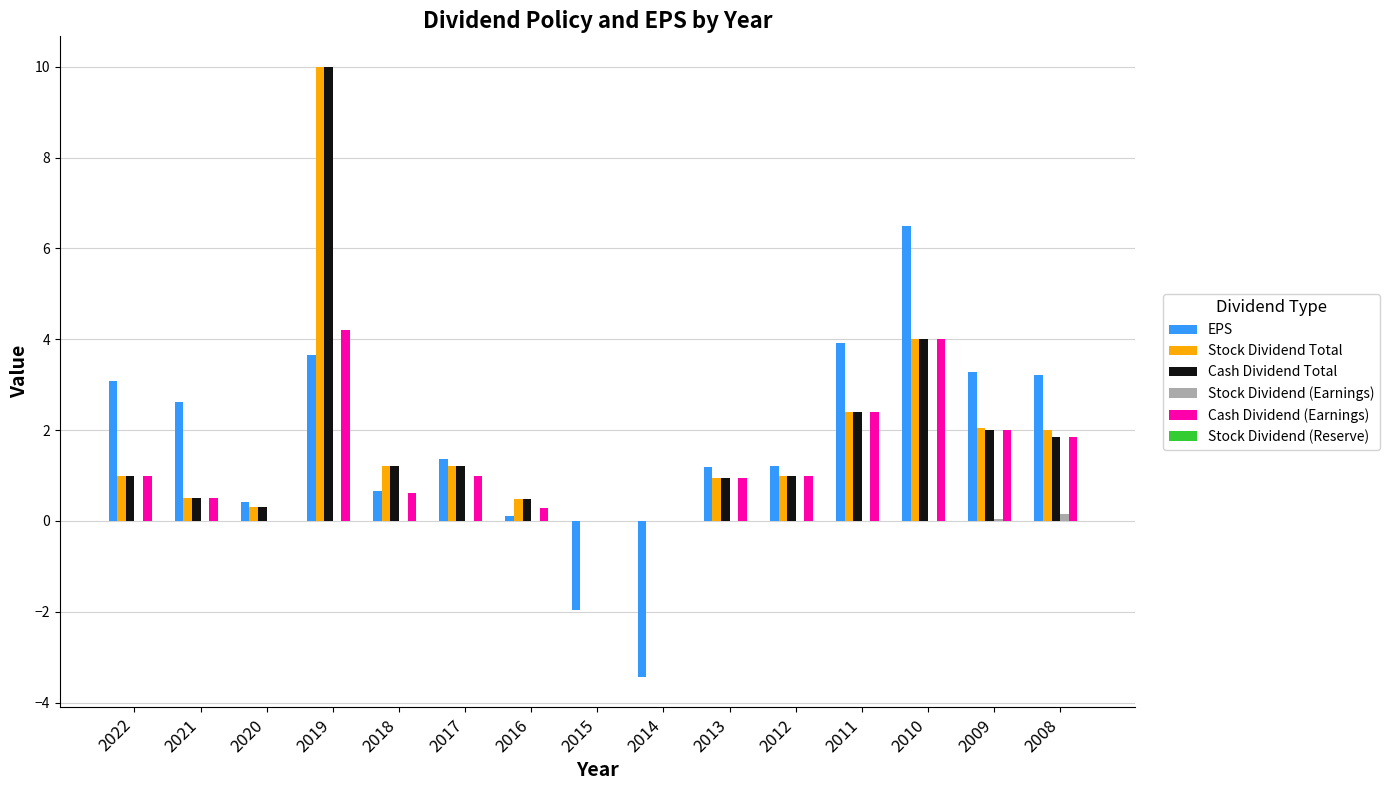

Between 2022 and 2014, which series saw the biggest shift?

EPS